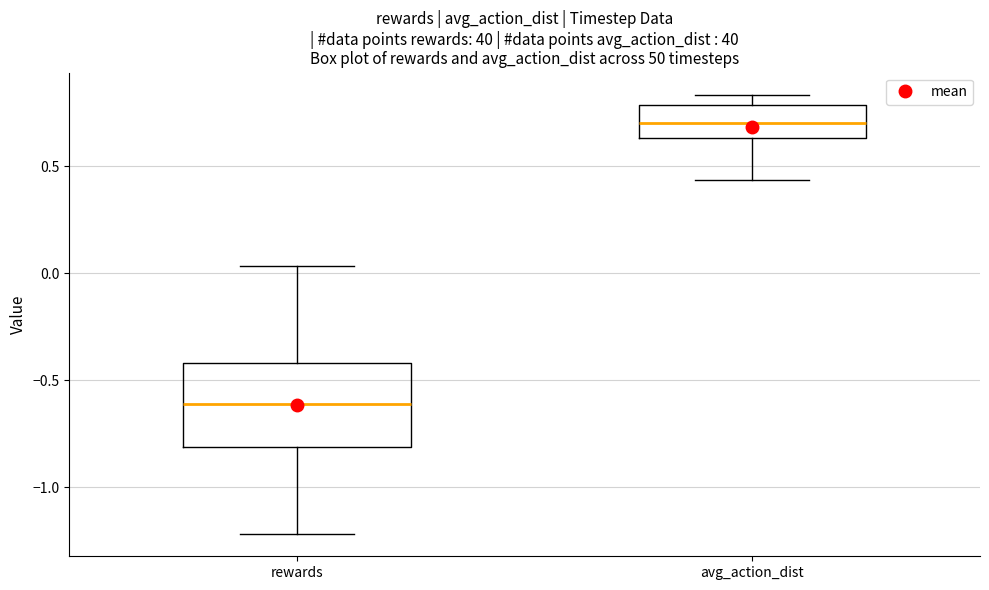

Which box has the highest median line?

avg_action_dist